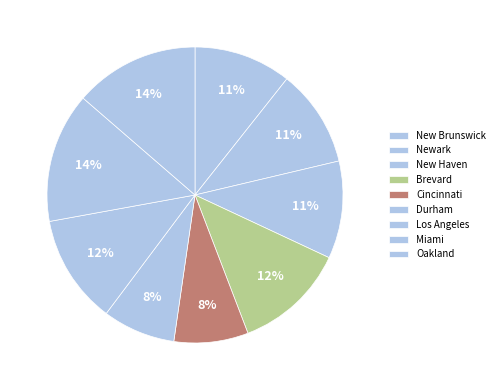

Does Cincinnati account for over 50% of the chart?

No